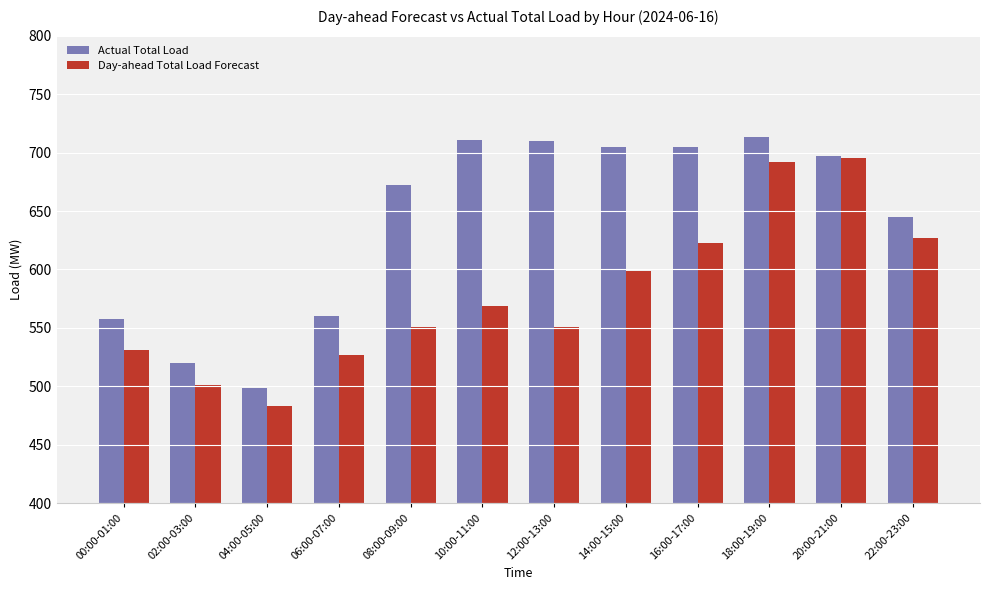

Where is Actual Total Load nearest to the value 606?

22:00-23:00